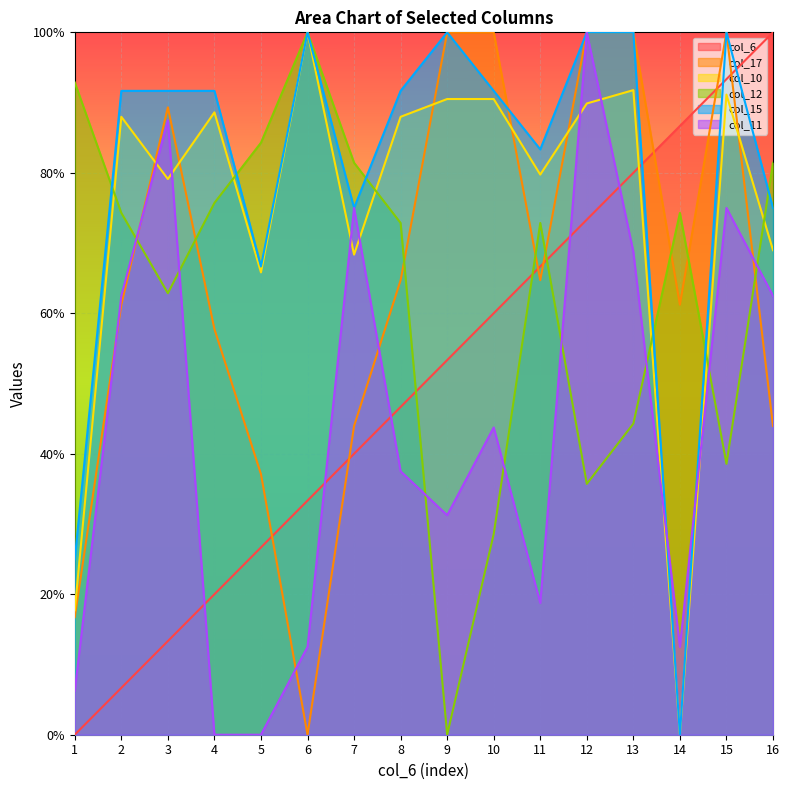

At which category is the sum across all series the highest?

12